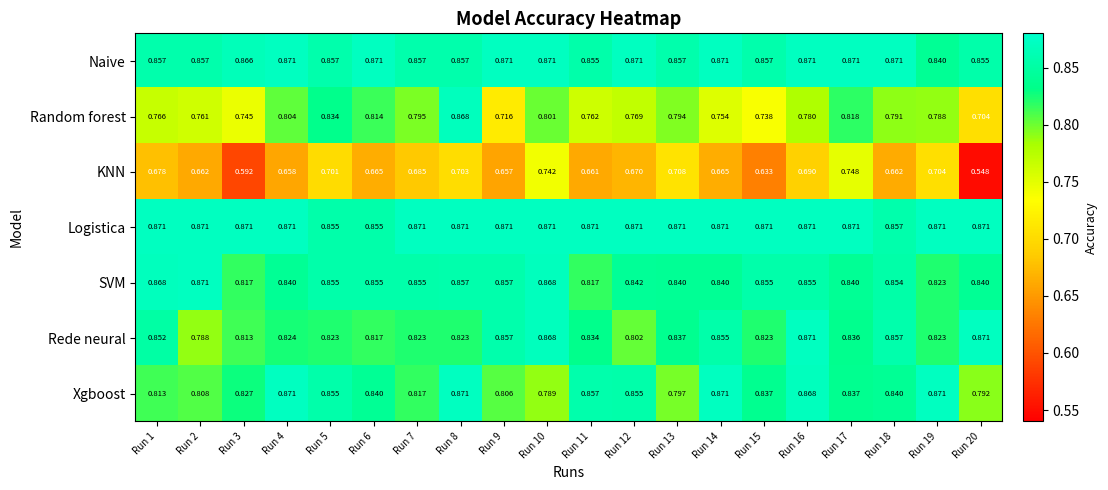

What is the difference between the highest and lowest values at Run 19?

0.2